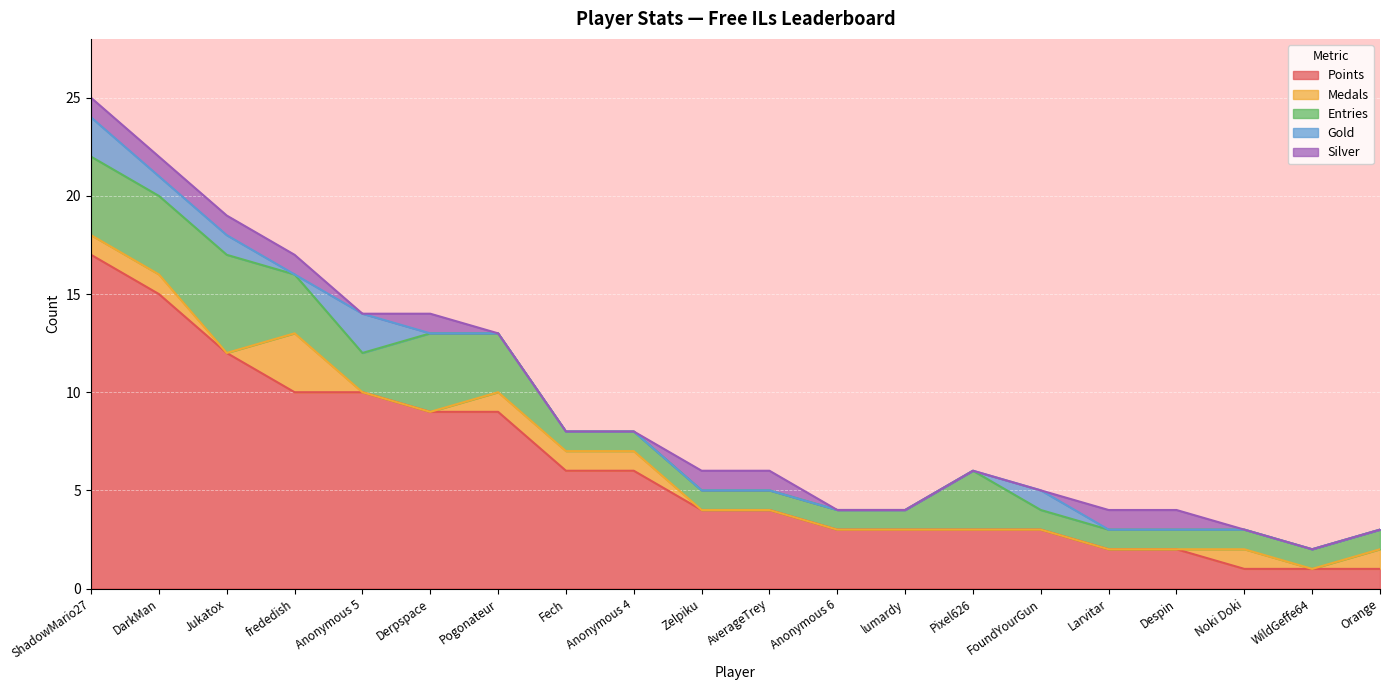

True or false: Gold and Points cross at least once.

False